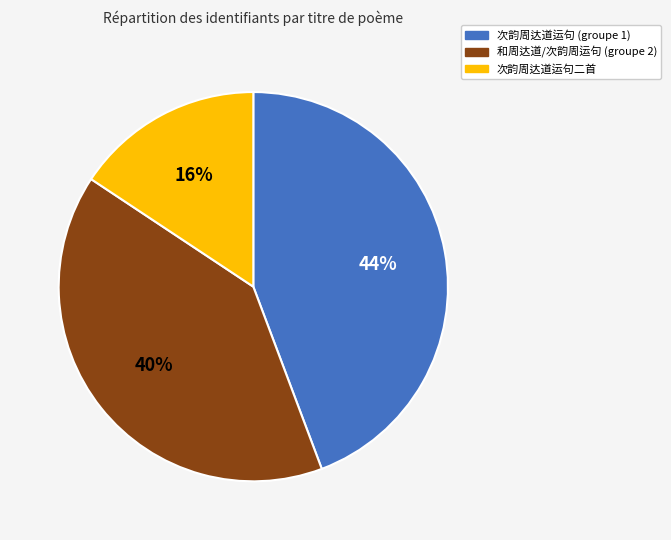

To the nearest percent, what portion does 次韵周达道运句 (groupe 1) represent?

44%